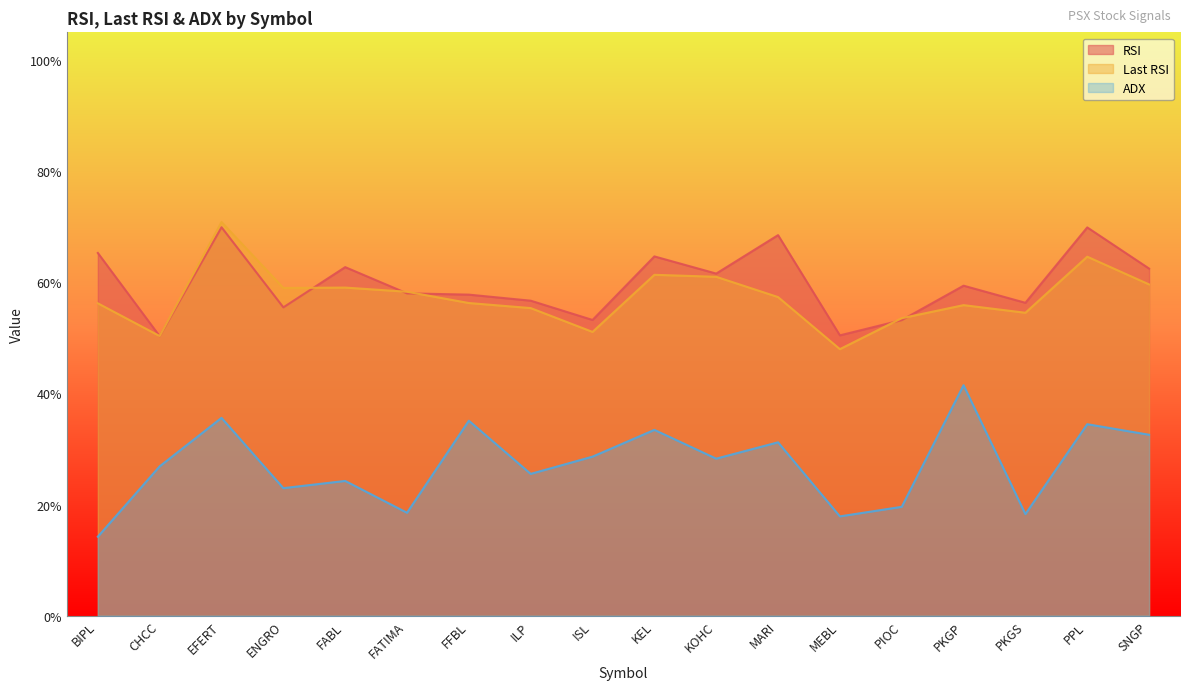

True or false: Last RSI and ADX cross at least once.

False